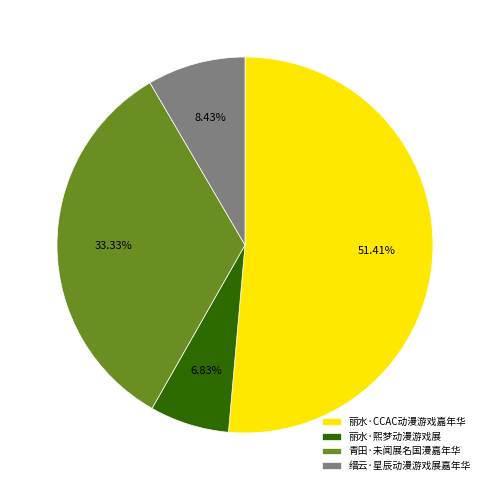

Does 青田·未闻展名国漫嘉年华 account for over 50% of the chart?

No